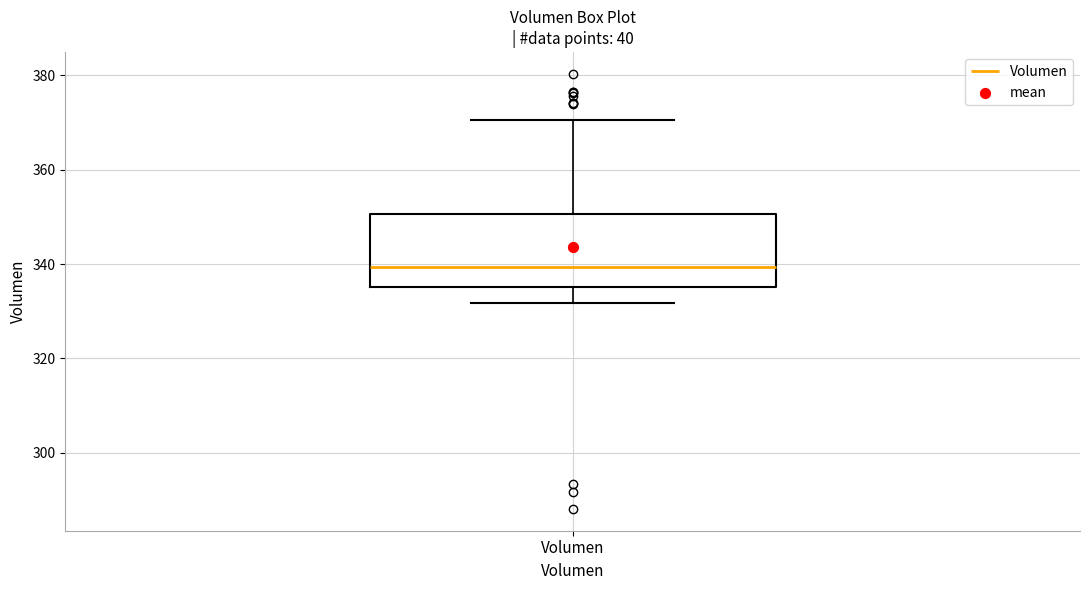

Transcribe this box plot: give where the median line is, the range the box spans, and where the two whiskers end, as read against the y-axis. The values are not printed on the chart, so give them approximately, as read against the axis.

median 340, box 336 to 350, whiskers 332 to 370